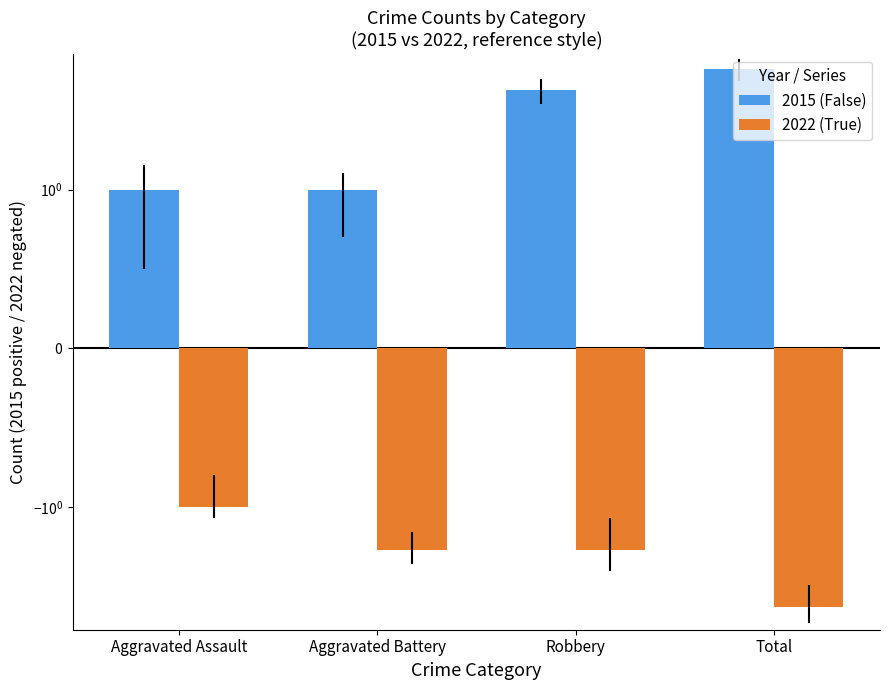

Does the chart contain stacked bars?

No